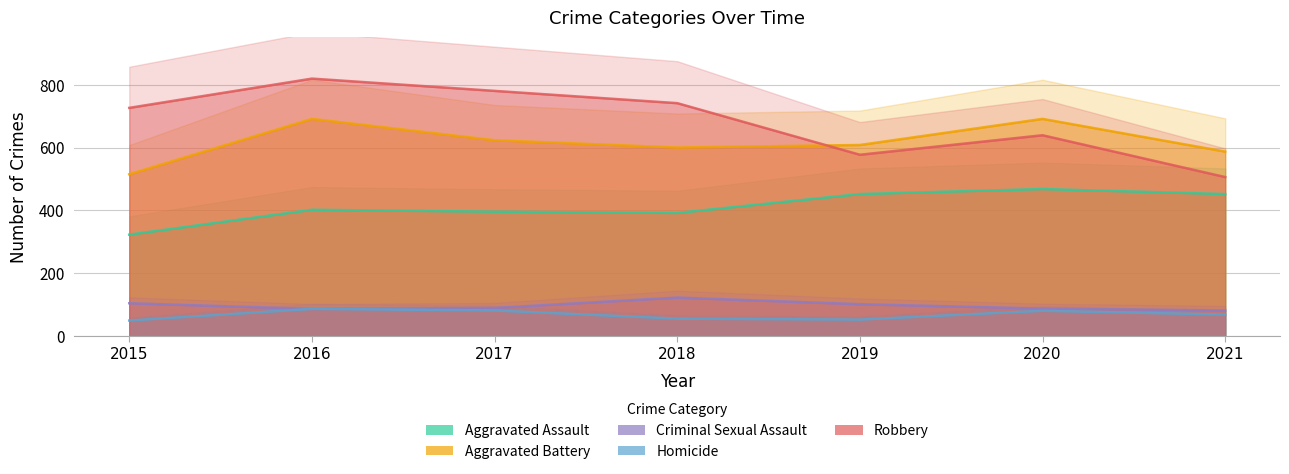

Reading right to left, extract all data points from this chart.

Aggravated Assault: 2021=452	2020=468	2019=452	2018=392	2017=396	2016=402	2015=323
Aggravated Battery: 2021=587	2020=691	2019=608	2018=600	2017=623	2016=691	2015=515
Criminal Sexual Assault: 2021=82	2020=88	2019=102	2018=123	2017=90	2016=87	2015=105
Homicide: 2021=69	2020=81	2019=53	2018=56	2017=82	2016=87	2015=50
Robbery: 2021=506	2020=639	2019=577	2018=741	2017=780	2016=819	2015=726